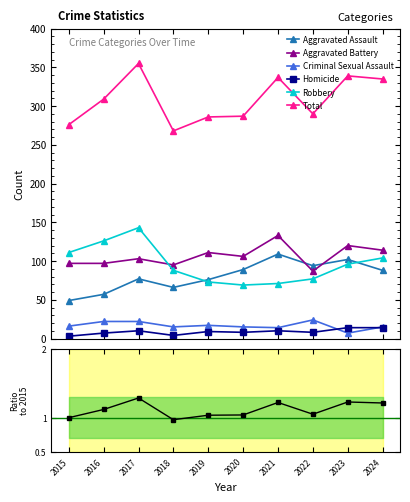

Reading left to right, extract all data points from this chart.

Aggravated Assault: 2015=49	2016=57	2017=77	2018=66	2019=76	2020=89	2021=109	2022=94	2023=102	2024=88
Aggravated Battery: 2015=97	2016=97	2017=103	2018=95	2019=111	2020=106	2021=133	2022=87	2023=120	2024=114
Criminal Sexual Assault: 2015=16	2016=22	2017=22	2018=15	2019=17	2020=15	2021=14	2022=24	2023=7	2024=15
Homicide: 2015=3	2016=7	2017=10	2018=4	2019=9	2020=8	2021=10	2022=8	2023=14	2024=14
Robbery: 2015=111	2016=126	2017=143	2018=88	2019=73	2020=69	2021=71	2022=77	2023=96	2024=104
Total: 2015=276	2016=309	2017=355	2018=268	2019=286	2020=287	2021=337	2022=290	2023=339	2024=335